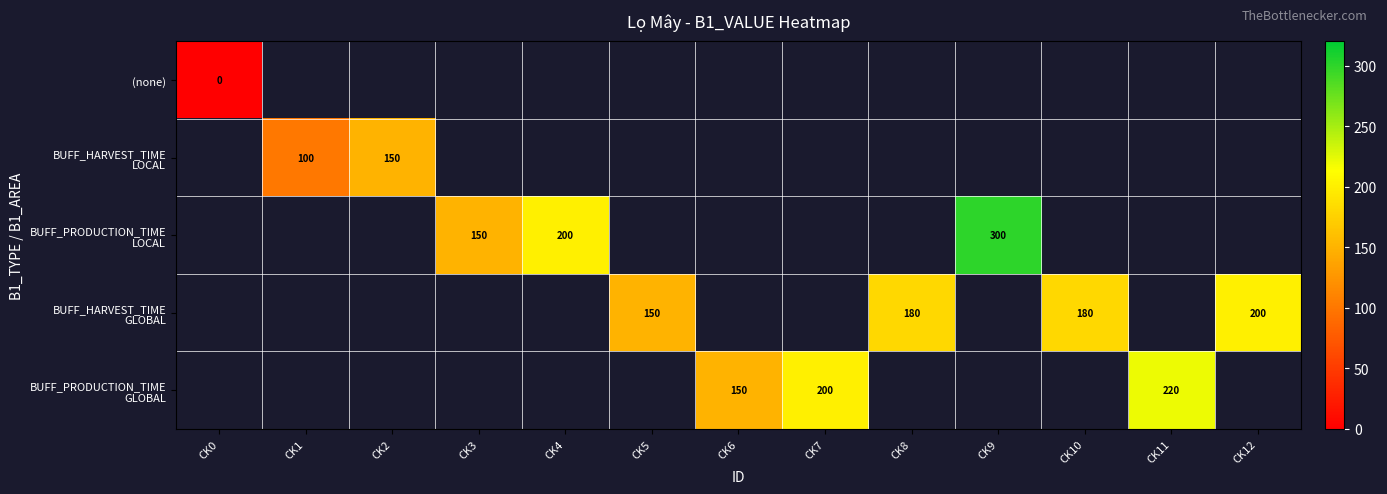

Which label corresponds to the smallest value in the chart?

CK0